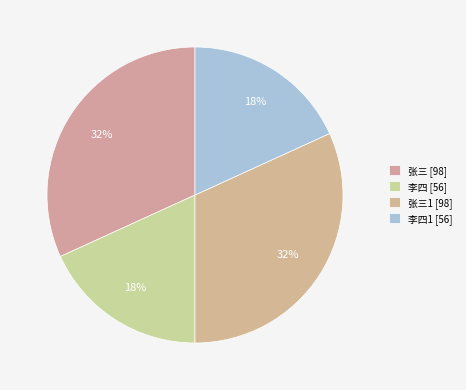

Which slice is the largest?

张三